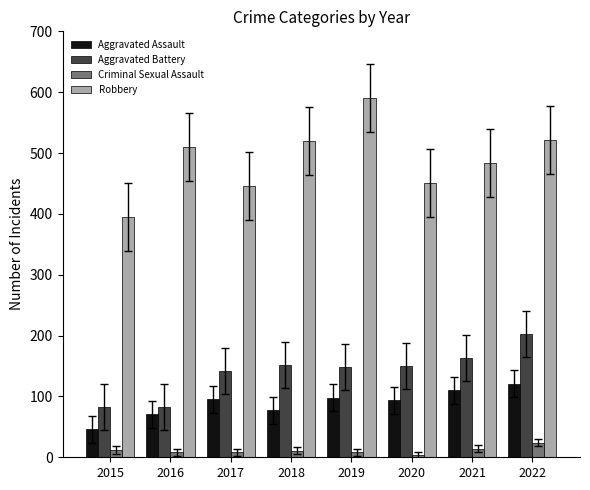

True or false: Aggravated Assault has a value of 95 at 2017.

True